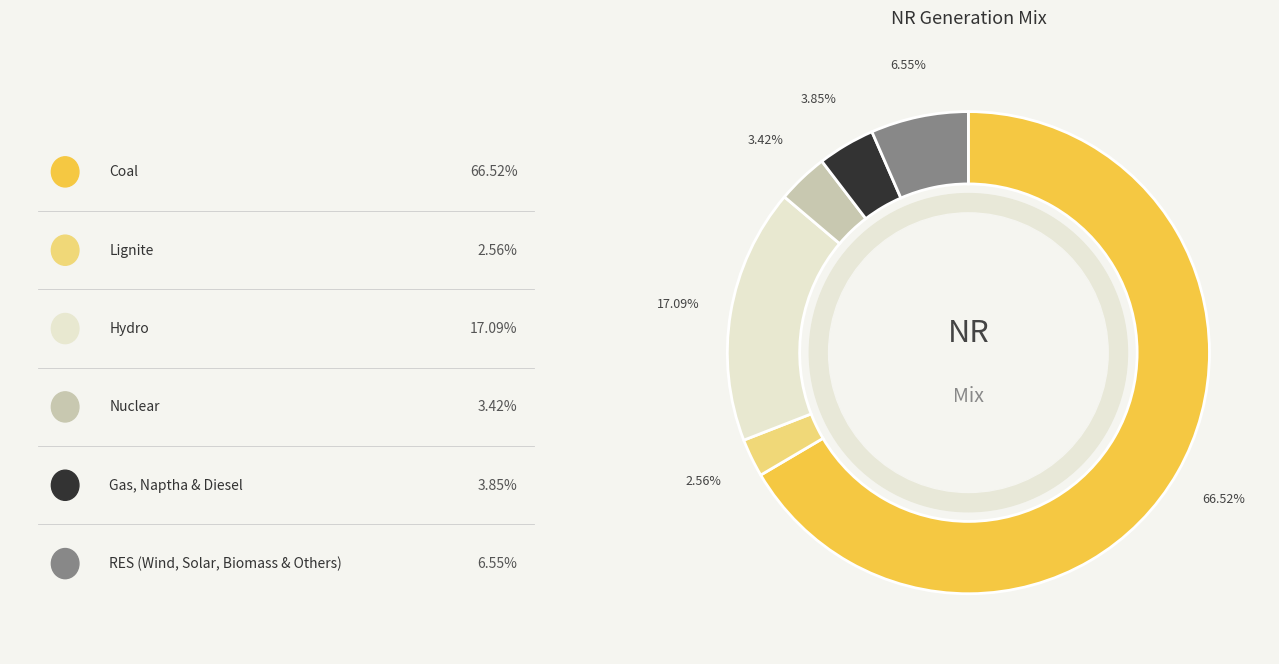

Is there a majority slice in this chart?

Yes